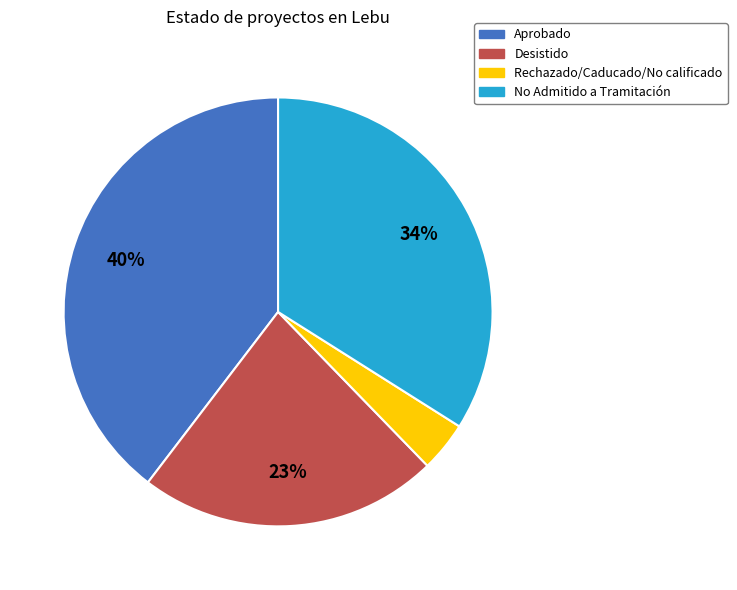

What percentage is the No Admitido a Tramitación slice, to the nearest percent?

34%